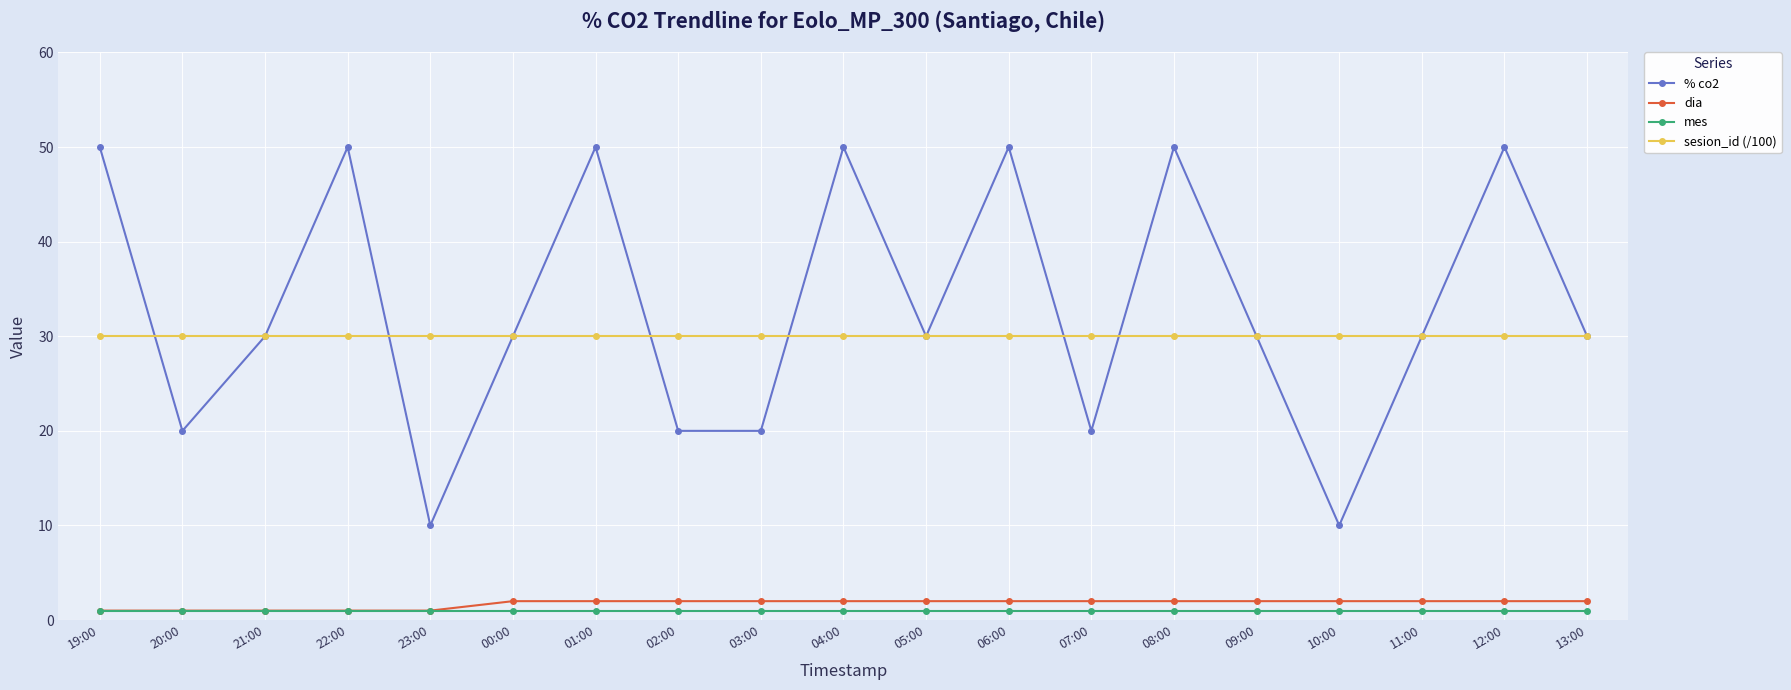

Reading left to right, what are all the values shown in this chart?

% co2: 50	20	30	50	10	30	50	20	20	50	30	50	20	50	30	10	30	50	30
dia: 1	1	1	1	1	2	2	2	2	2	2	2	2	2	2	2	2	2	2
mes: 1	1	1	1	1	1	1	1	1	1	1	1	1	1	1	1	1	1	1
sesion_id (/100): 30	30	30	30	30	30	30	30	30	30	30	30	30	30	30	30	30	30	30